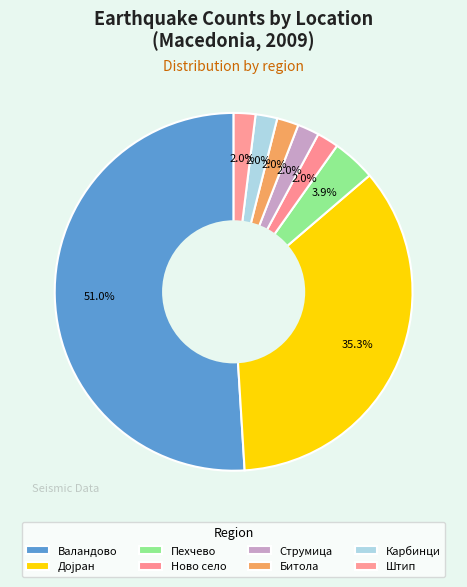

Count the number of slices in the pie.

8